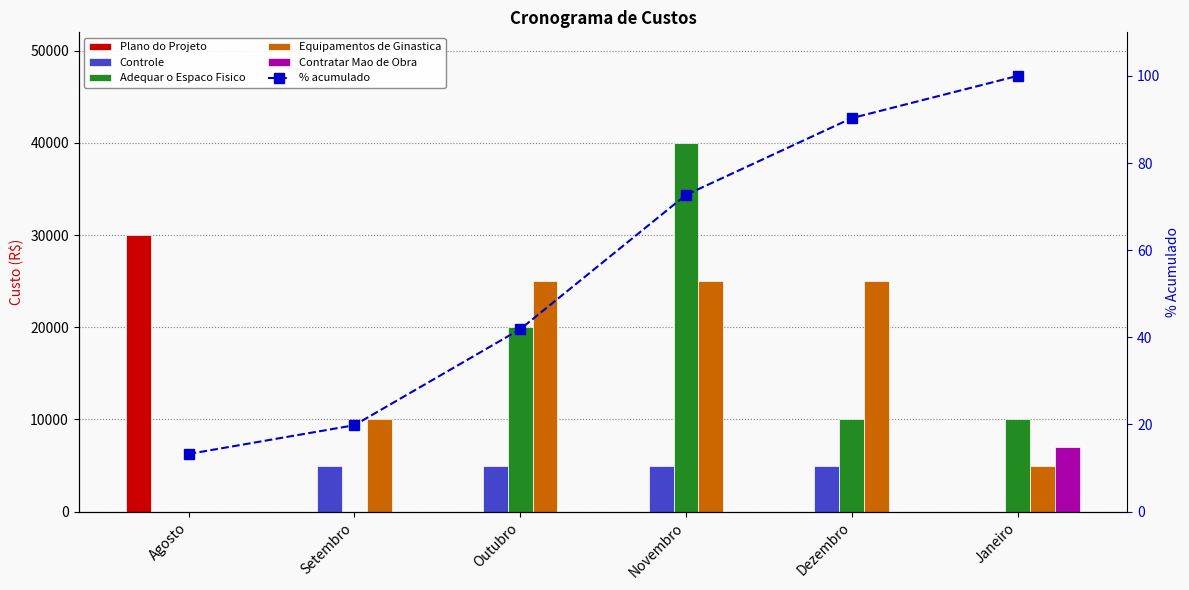

What is the sum of the Plano do Projeto values at Agosto and Setembro?

30000.0